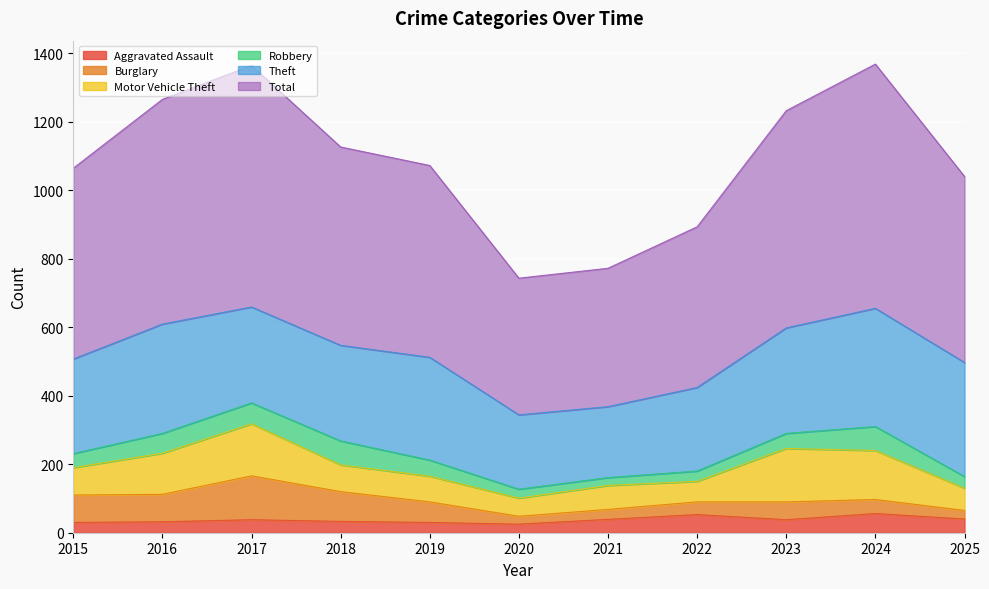

Reading left to right, list all the values displayed in this chart.

Aggravated Assault: 30	32	38	33	30	25	39	53	38	56	40
Burglary: 80	80	128	87	60	23	29	37	52	41	25
Motor Vehicle Theft: 80	120	152	78	75	53	70	60	156	143	65
Robbery: 41	58	61	70	47	26	23	30	44	70	34
Theft: 276	319	280	279	300	217	207	244	308	345	333
Total: 557	656	705	579	560	399	404	469	634	713	543